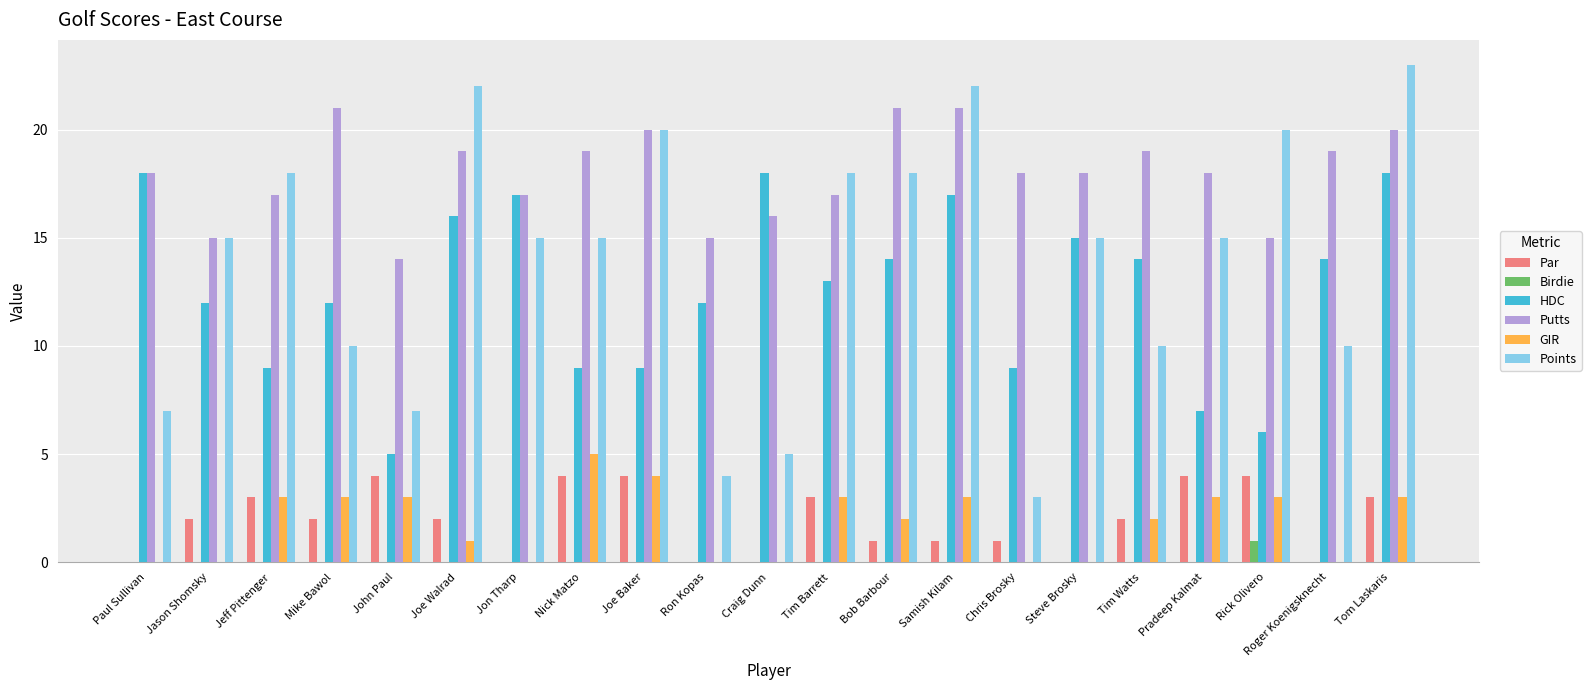

Is the value of GIR at Tim Barrett greater than the value of HDC at Nick Matzo?

No